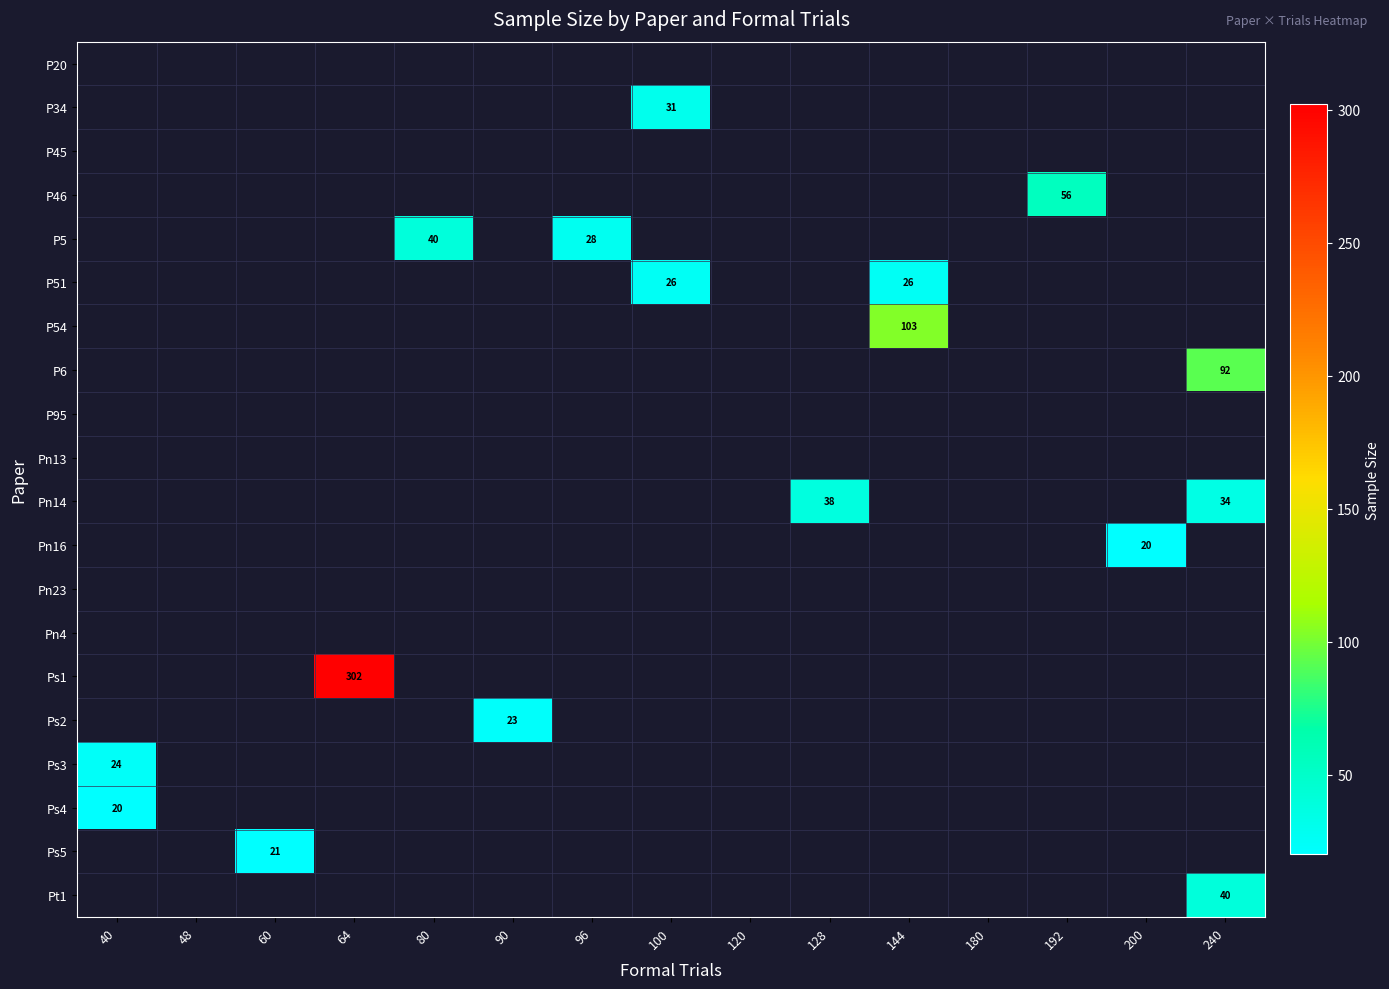

Count the number of data series in this chart.

20